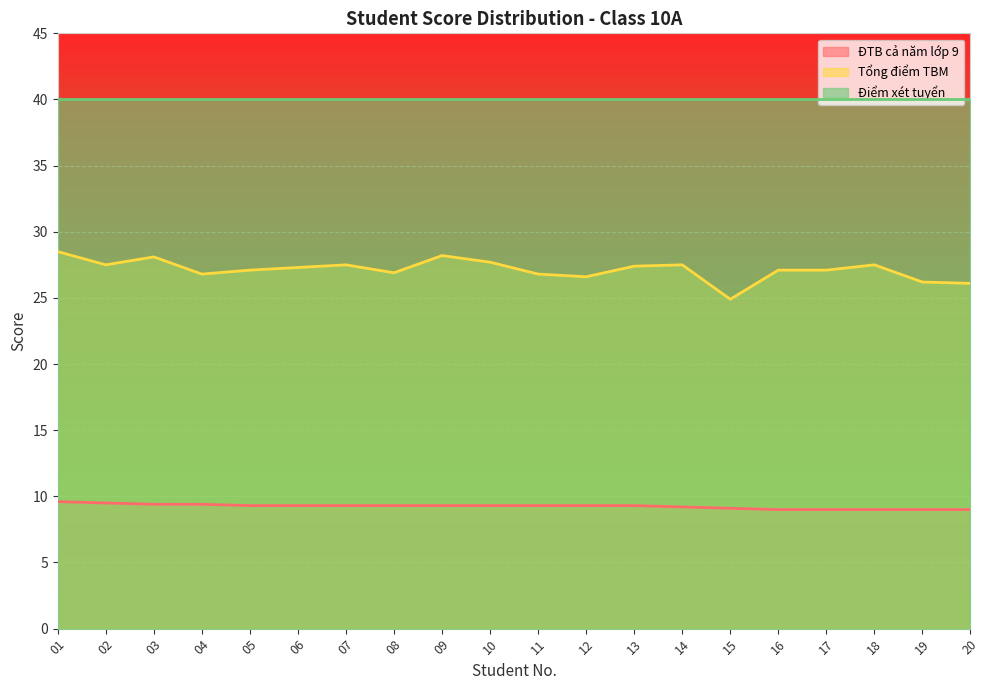

Between 10 and 17, which series saw the biggest shift?

Tổng điểm TBM